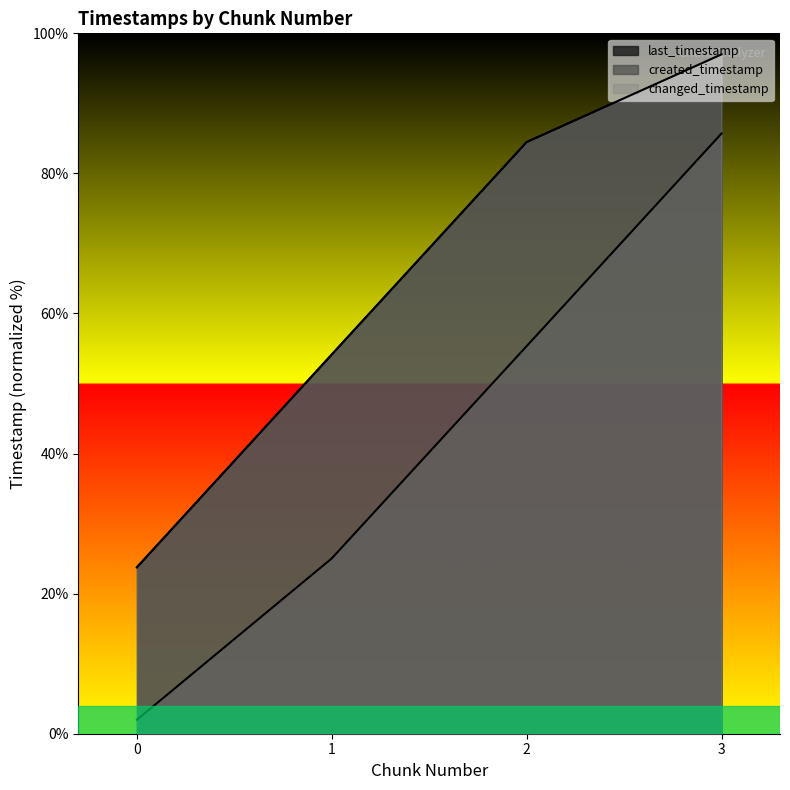

Reading left to right, what are all the values shown in this chart?

last_timestamp: 0=23.8	1=54.1	2=84.5	3=97.0
created_timestamp: 0=2.0	1=25.0	2=55.3	3=85.7
changed_timestamp: 0=23.8	1=54.1	2=84.5	3=97.0